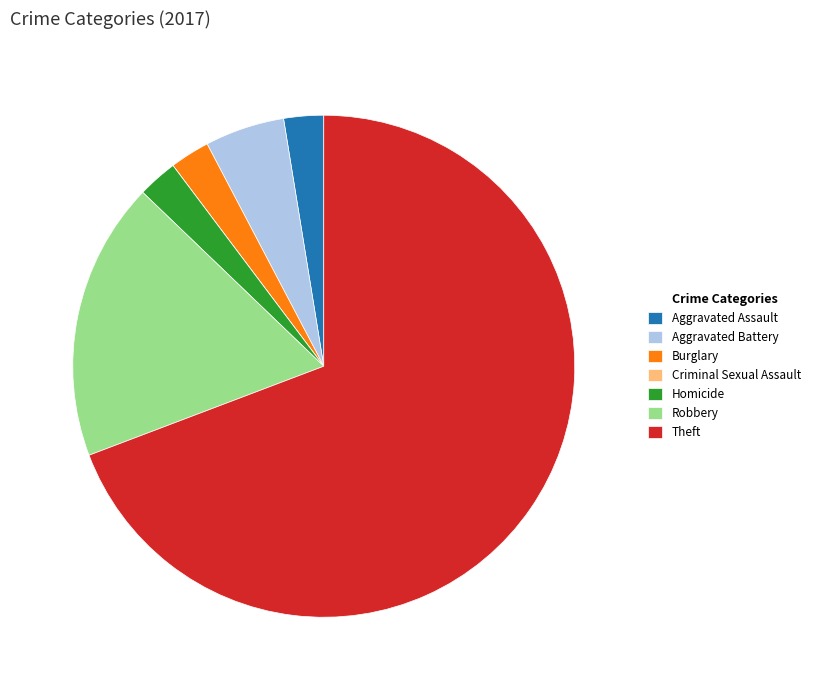

Is it true that Theft is 69% of the pie?

True